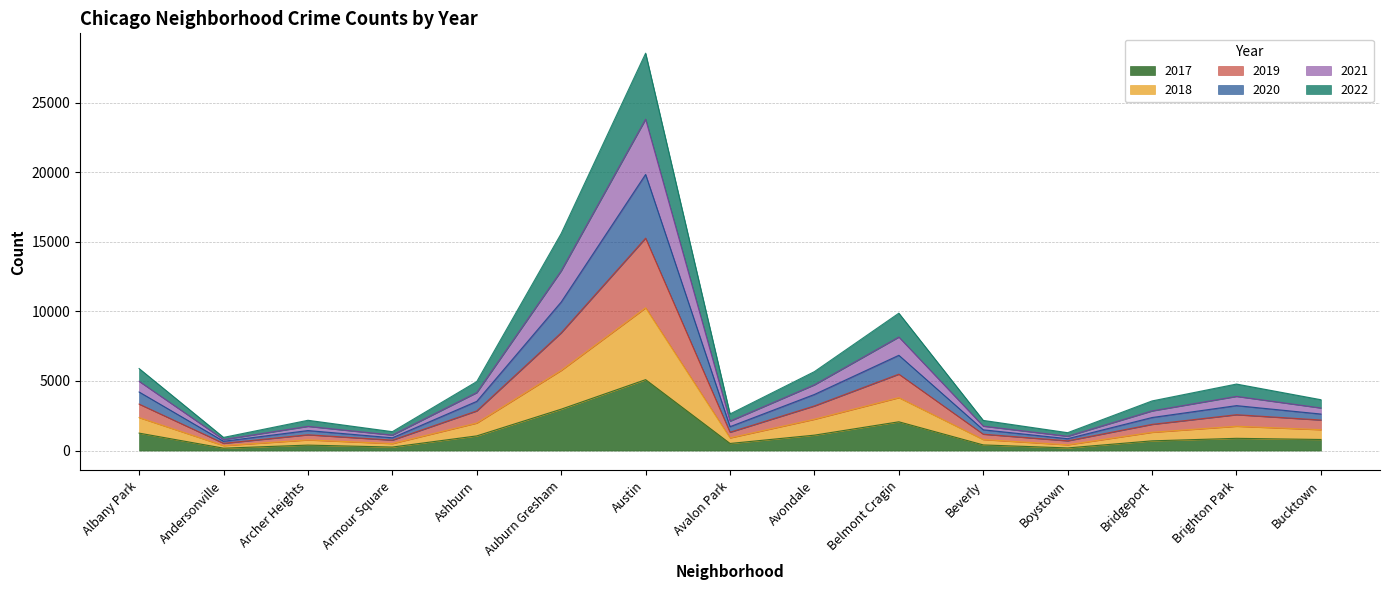

At which category is the sum across all series the highest?

Austin